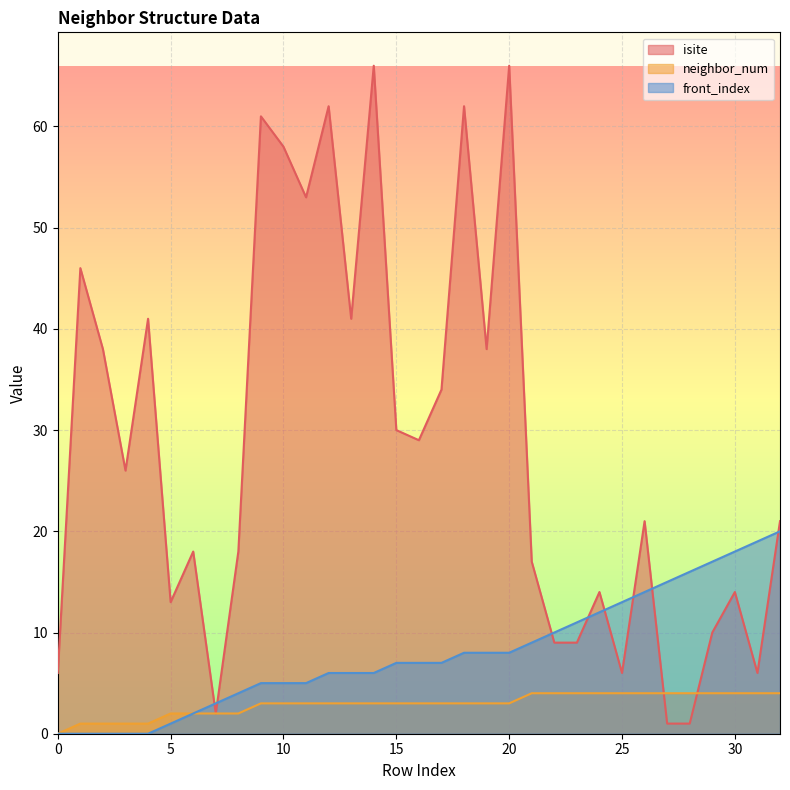

Between 0 and 26, which is larger?

26